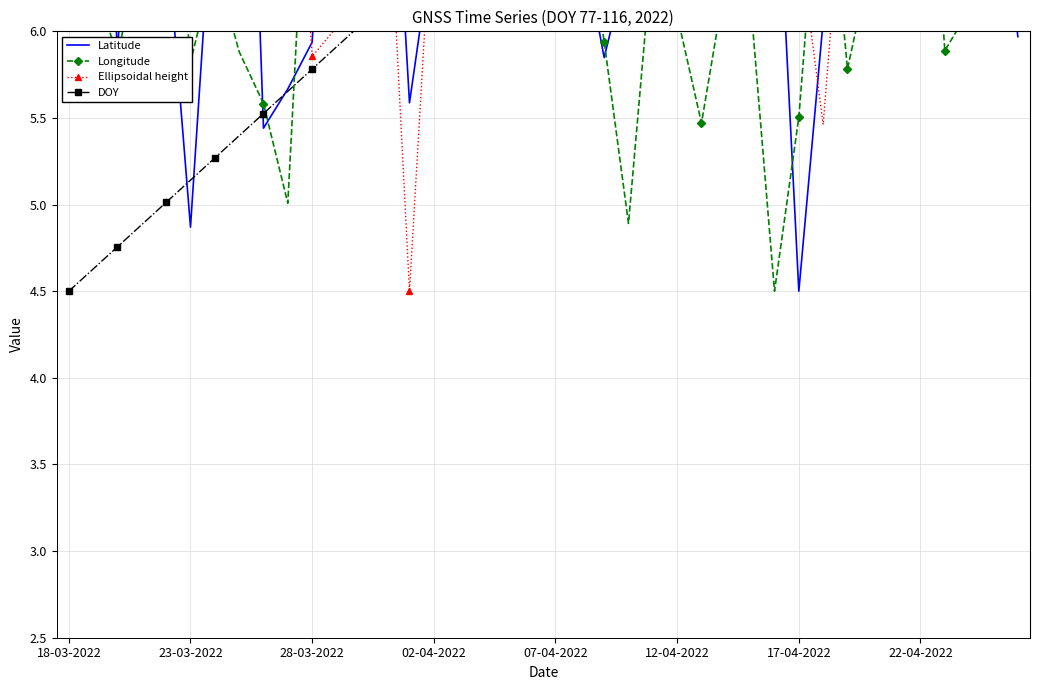

What is the lowest value of the Latitude series?

4.5